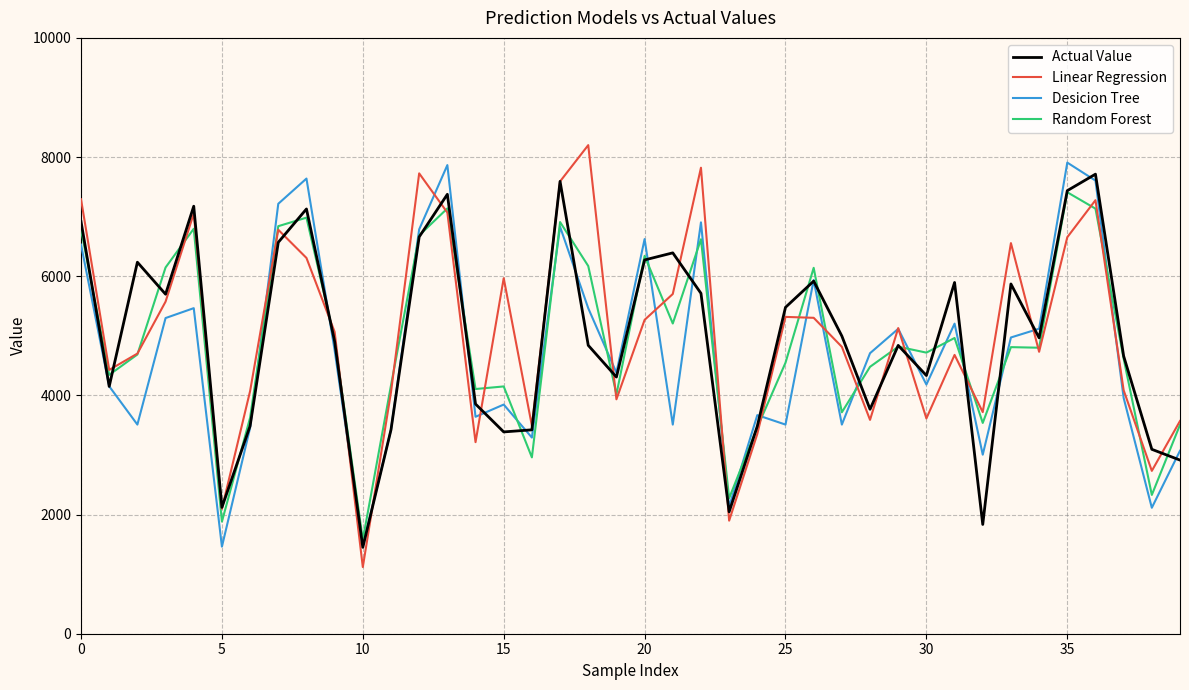

Rank the series by their average value, from lowest to highest.

Desicion Tree, Random Forest, Actual Value, Linear Regression